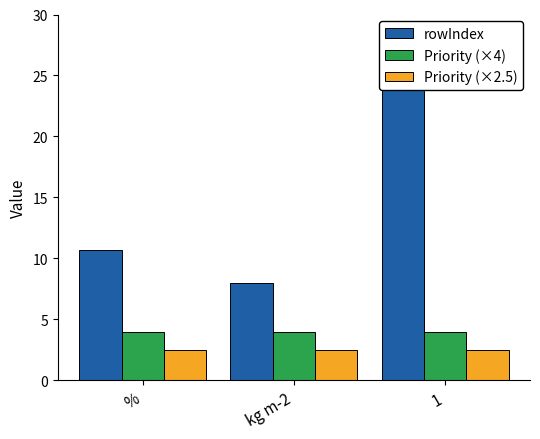

Where does the rowIndex series first go above 10?

%